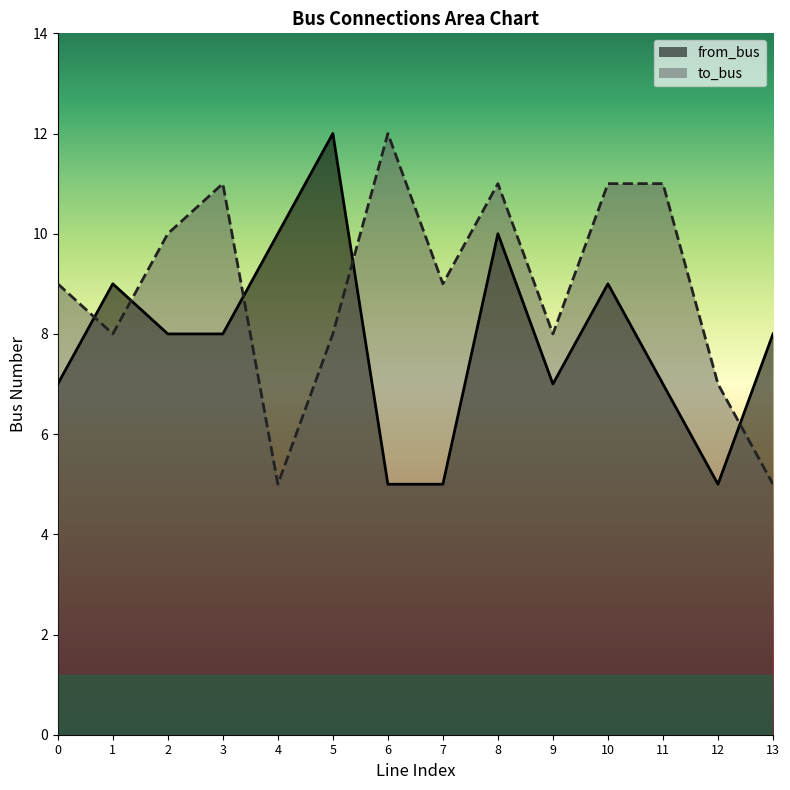

How many intersections are there between from_bus and to_bus?

5